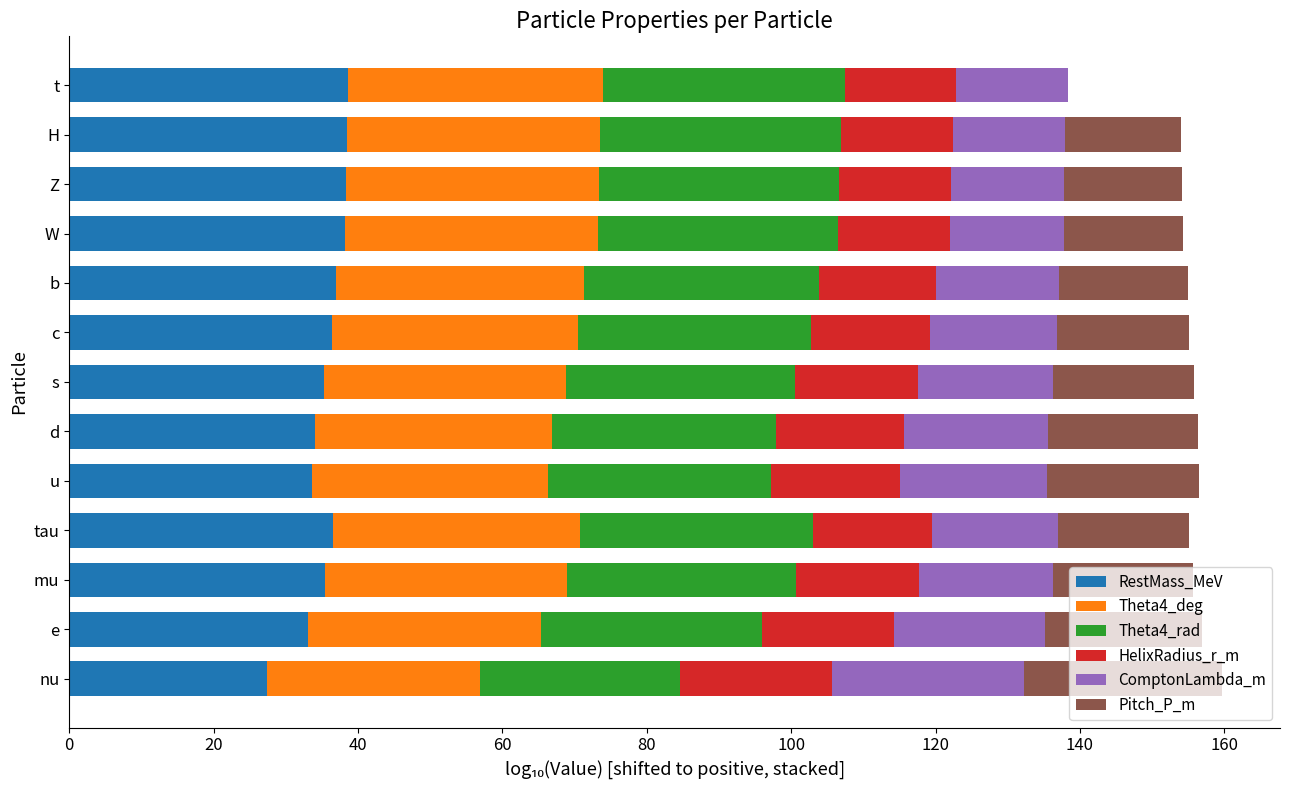

What value does the RestMass_MeV series have at s?

35.3